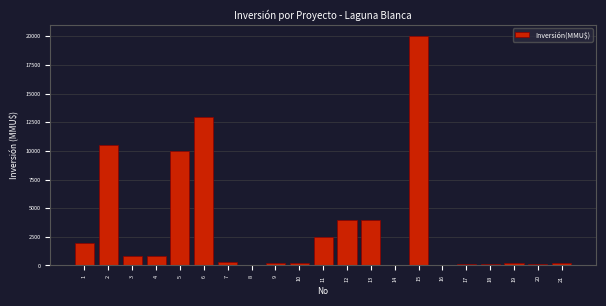

What is the change in value from 4 to 16?

-800